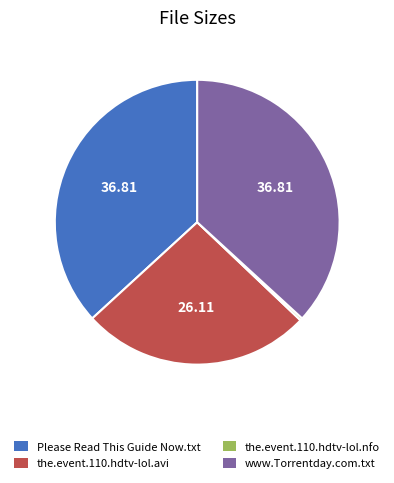

How many slices are in this pie chart?

4